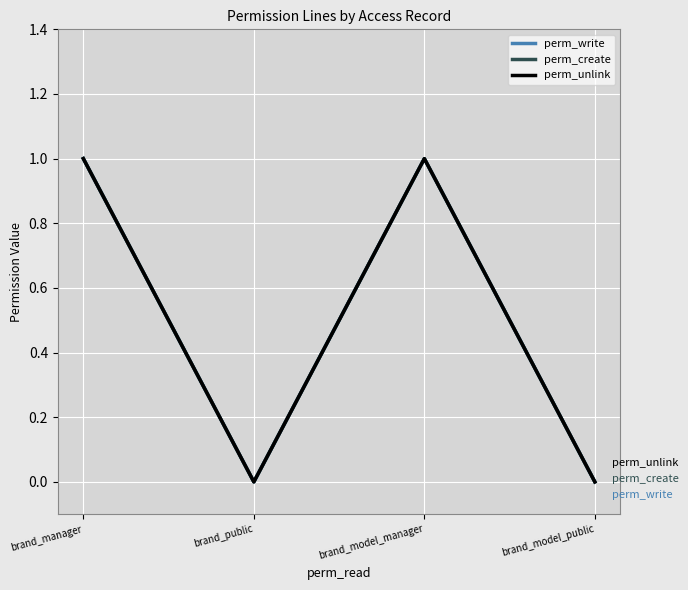

Does the chart display data point markers on the line(s)?

No